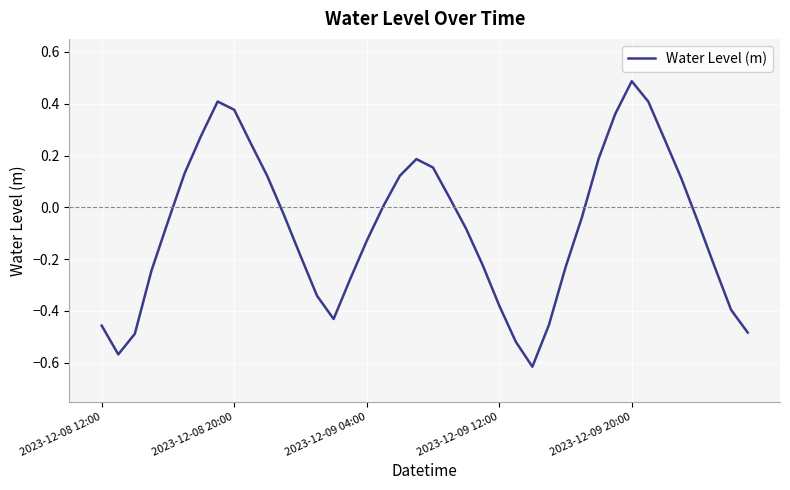

What is the difference between the maximum and minimum values?

1.1